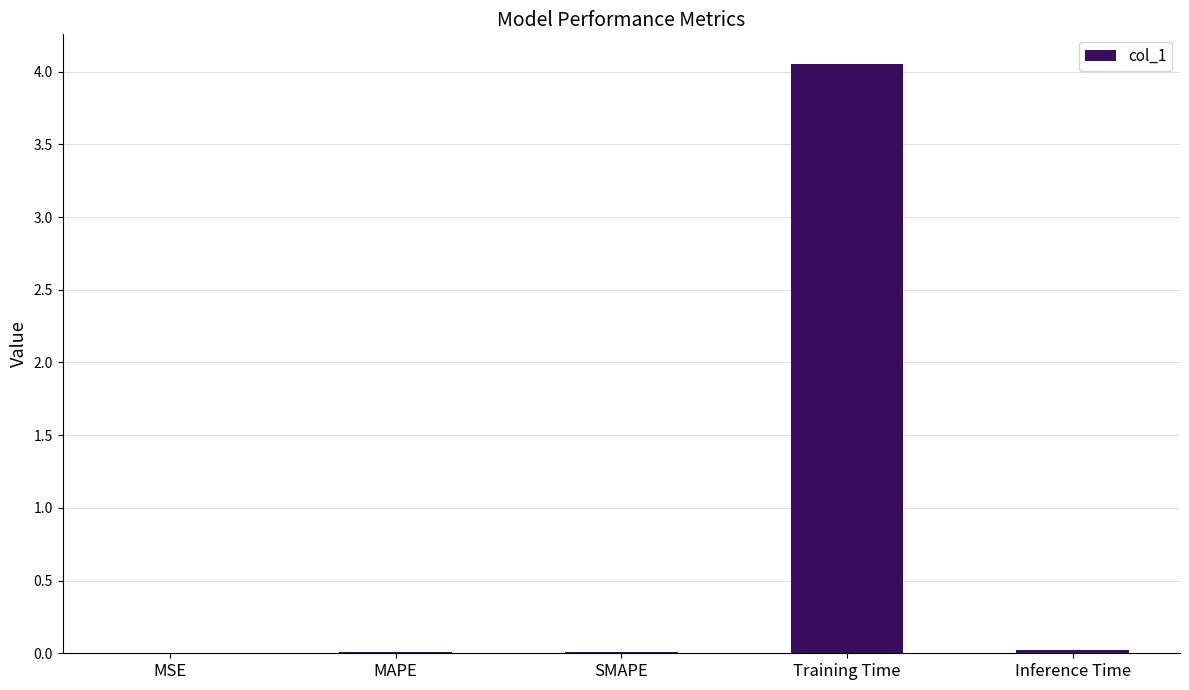

At which category does the chart reach its peak across all series?

Training Time